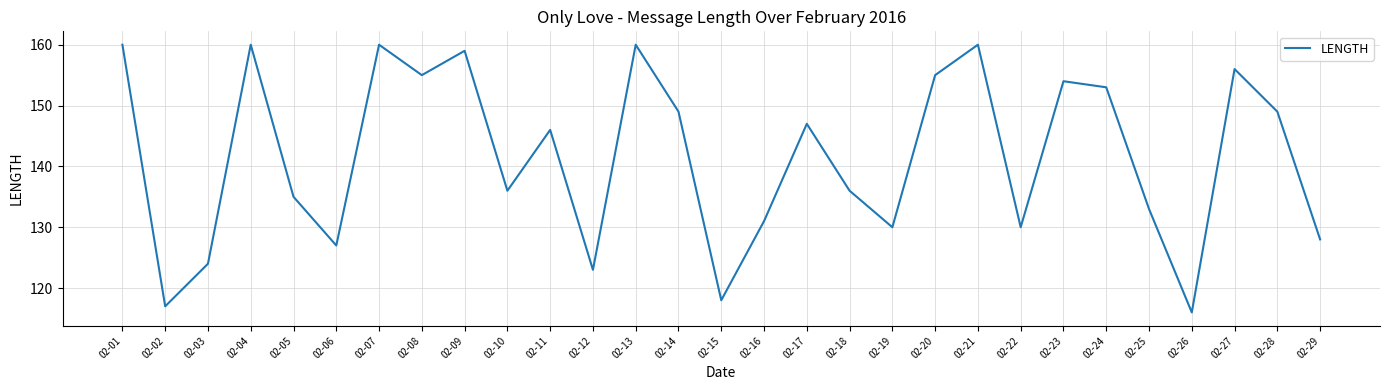

Which label corresponds to the smallest value in the chart?

02-26